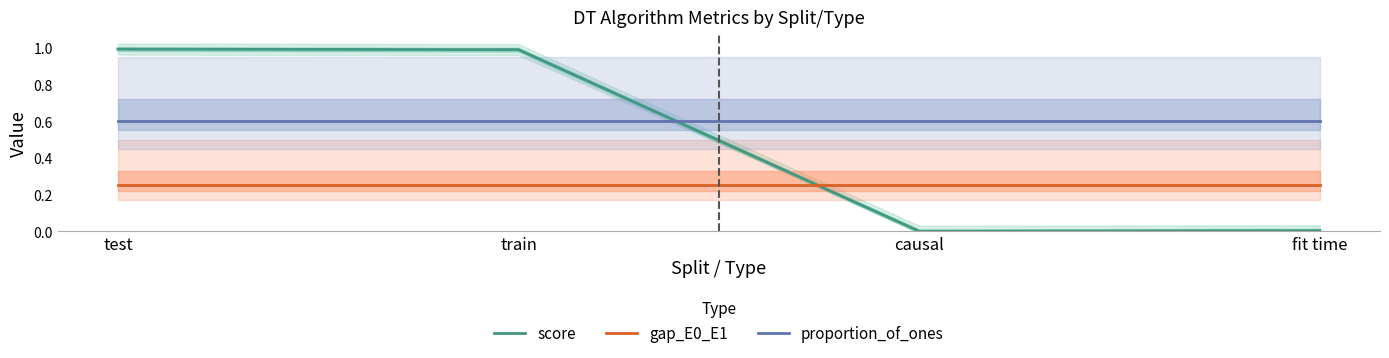

What is the value of the gap_E0_E1 point at the 3rd from the left?

0.2